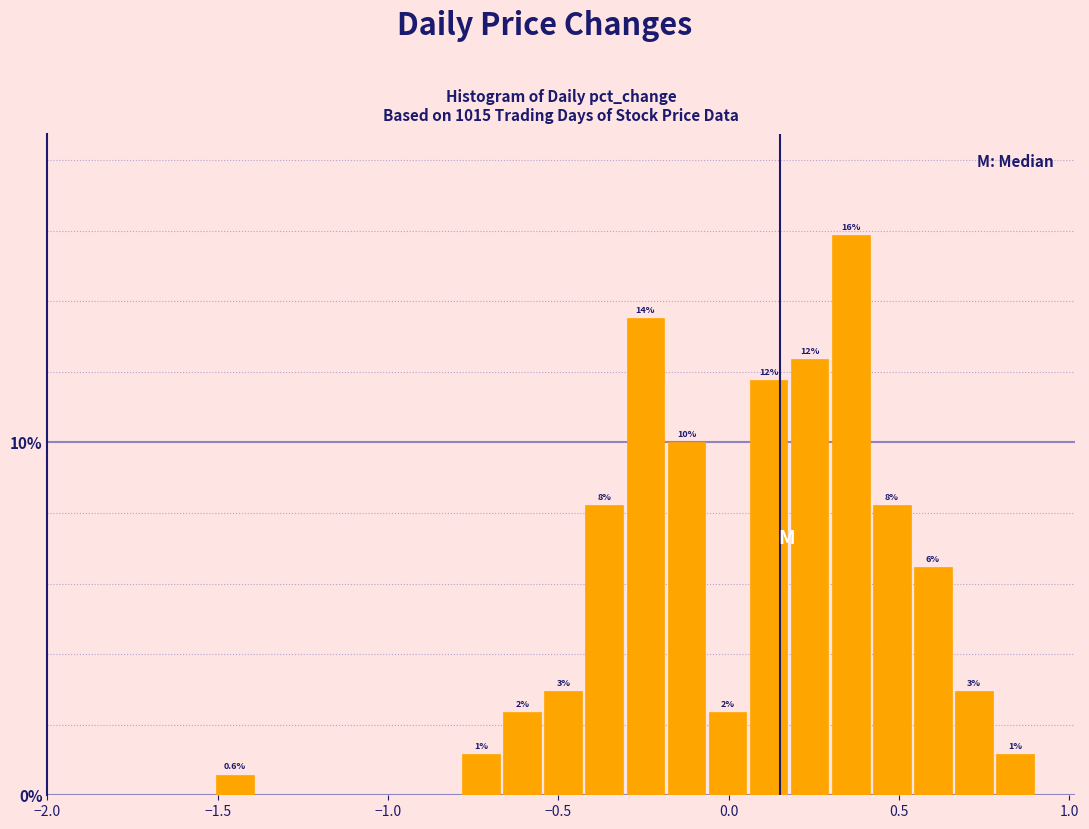

Read against the x-axis, roughly where is the centre of the tallest bar?

0.35